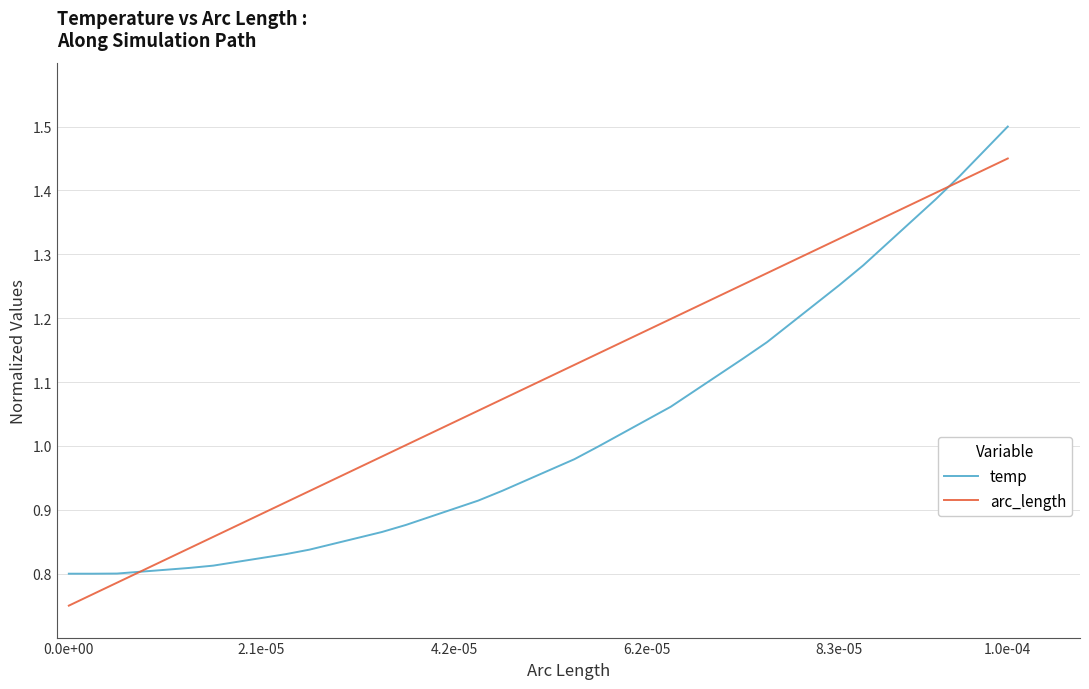

List the series in order of their peak value, highest first.

temp, arc_length